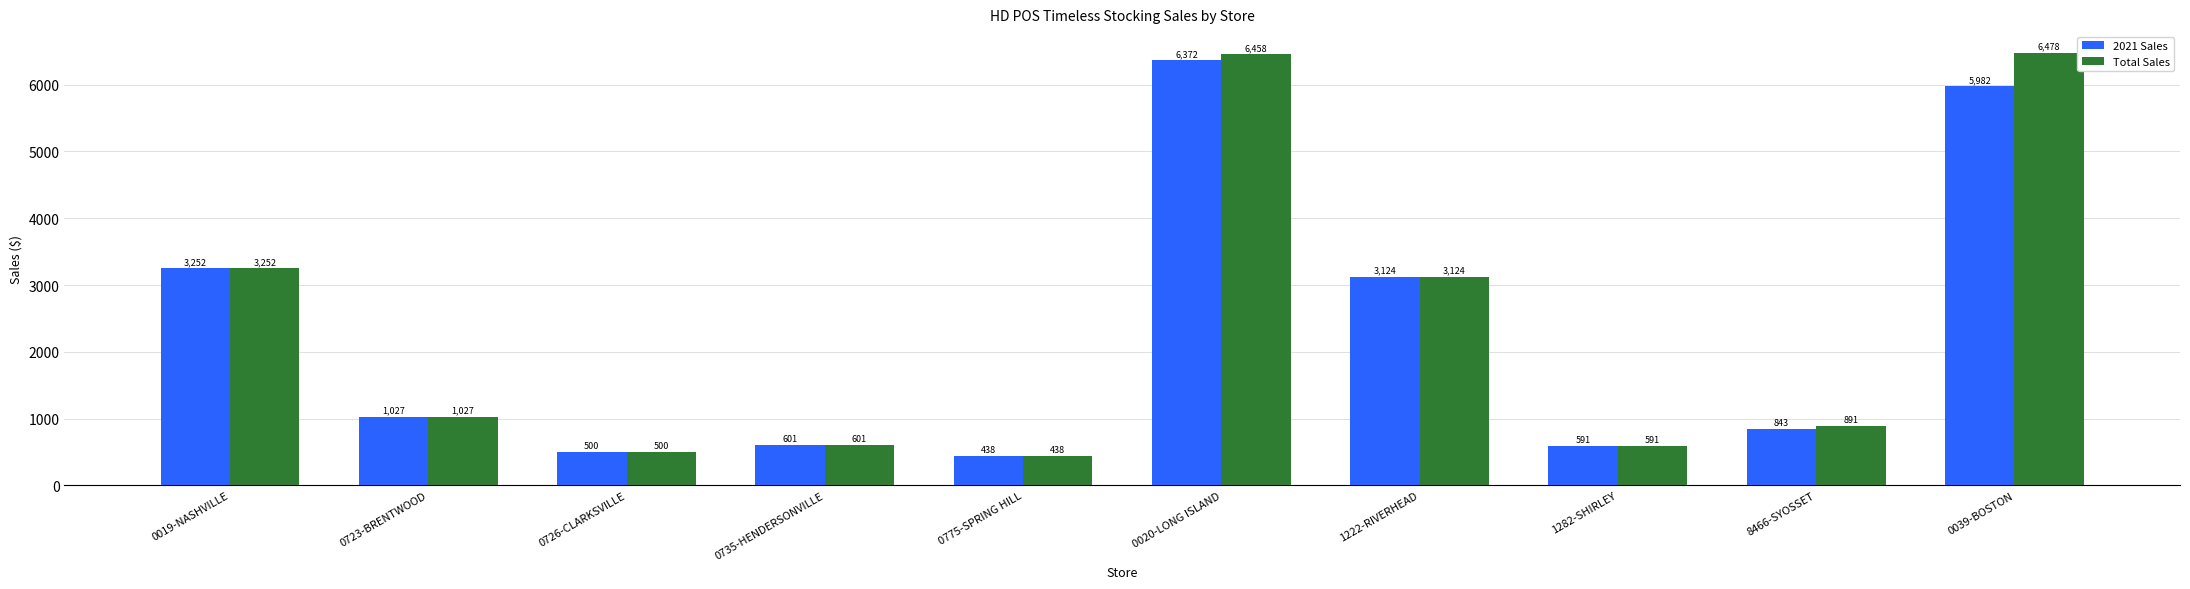

What is the label of the 1st bar from the left?

0019-NASHVILLE